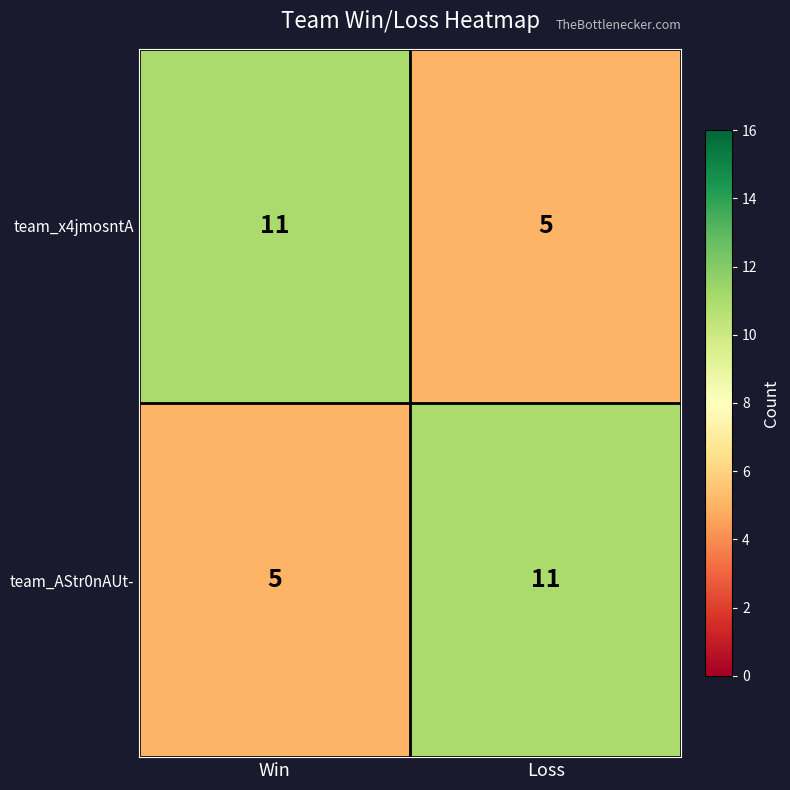

Which category has the highest value in the team_x4jmosntA series?

Win